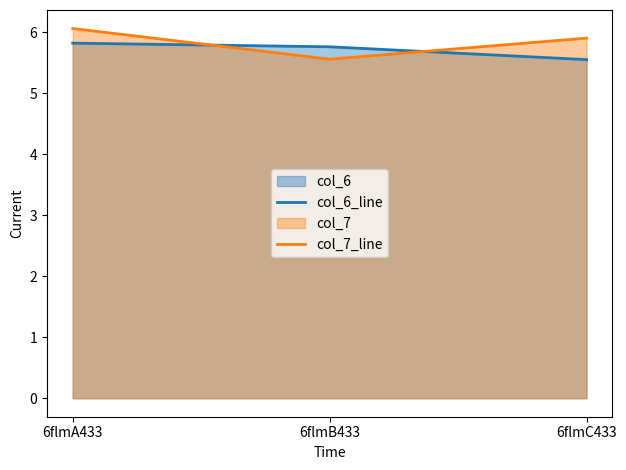

What is the label of the 3rd point from the right?

6flmA433